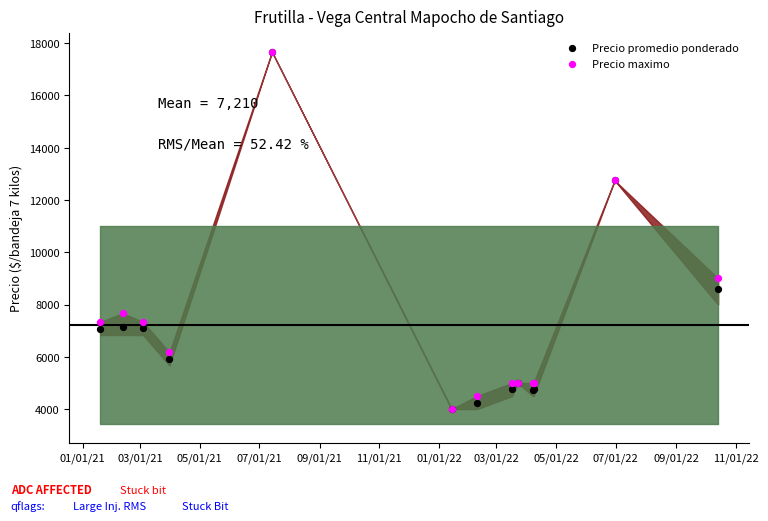

What are all the series names shown in the legend?

Precio promedio ponderado, Precio maximo